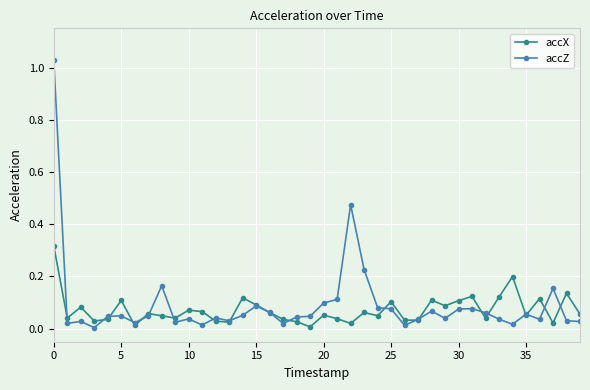

True or false: accX has more than 0 points higher than both neighbors.

True